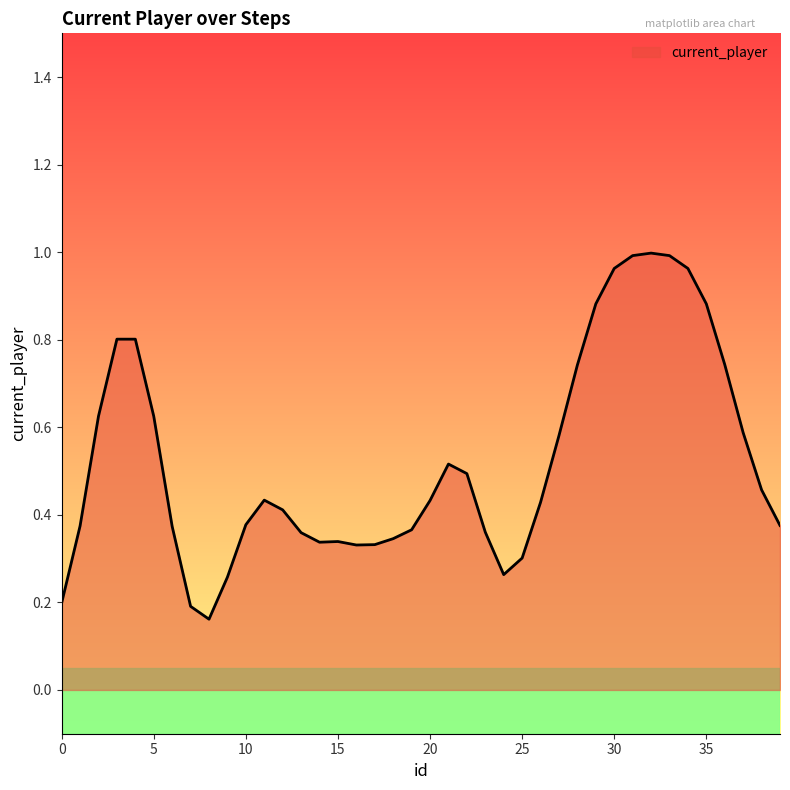

What is the difference between the maximum and minimum values?

0.8